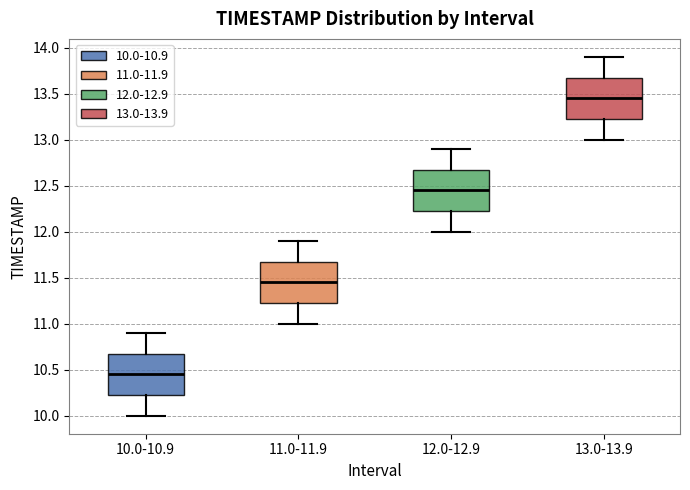

Reading left to right, read every box against the y-axis: the position of its median line, the range the box covers, and the ends of its whiskers. The values are not printed on the chart, so give them approximately, as read against the axis.

10.0-10.9: median 10.45, box 10.25 to 10.70, whiskers 10.00 to 10.90
11.0-11.9: median 11.45, box 11.25 to 11.70, whiskers 11.00 to 11.90
12.0-12.9: median 12.45, box 12.25 to 12.70, whiskers 12.00 to 12.90
13.0-13.9: median 13.45, box 13.25 to 13.70, whiskers 13.00 to 13.90